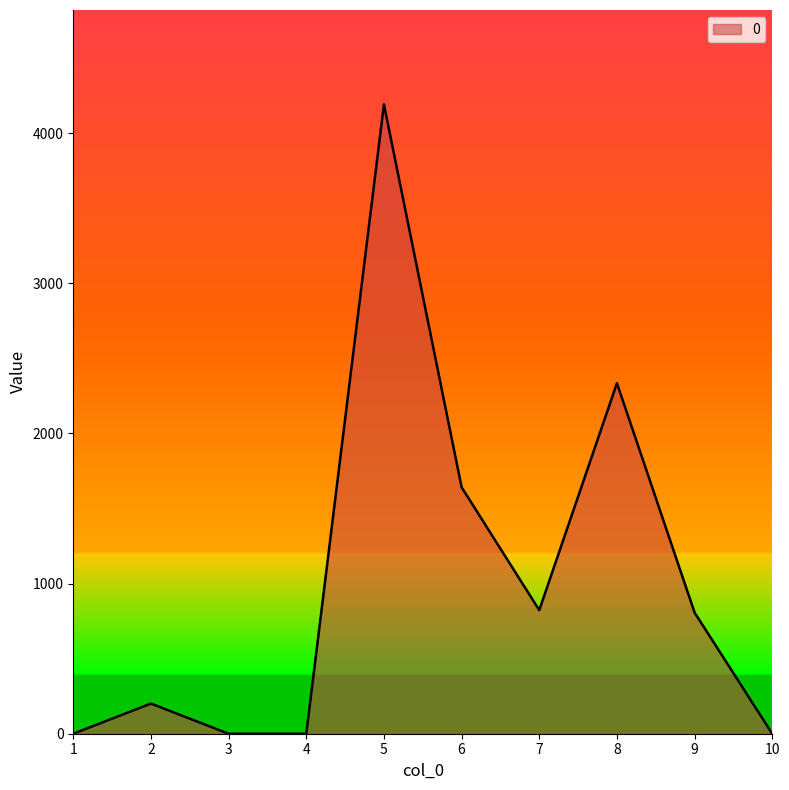

How many lines are shown in the chart?

1